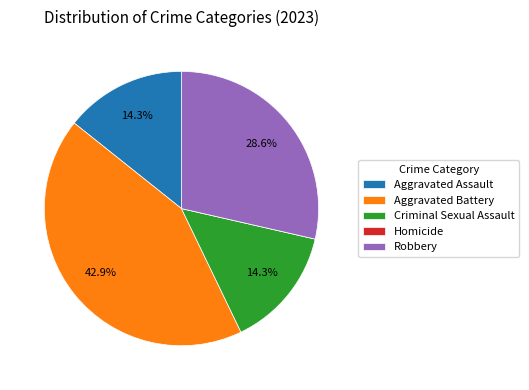

Is there a majority slice in this chart?

No